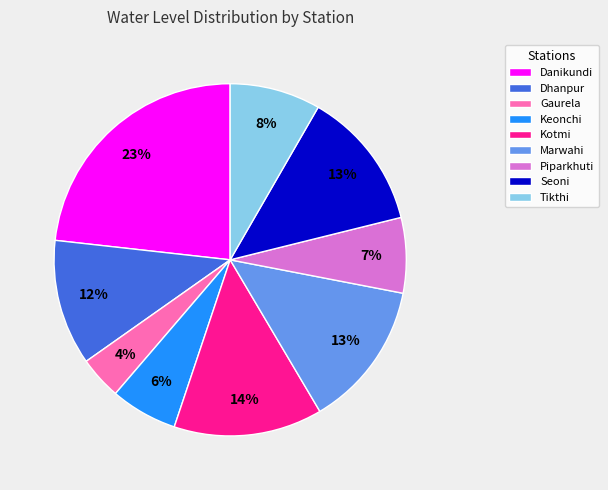

Is there a majority slice in this chart?

No